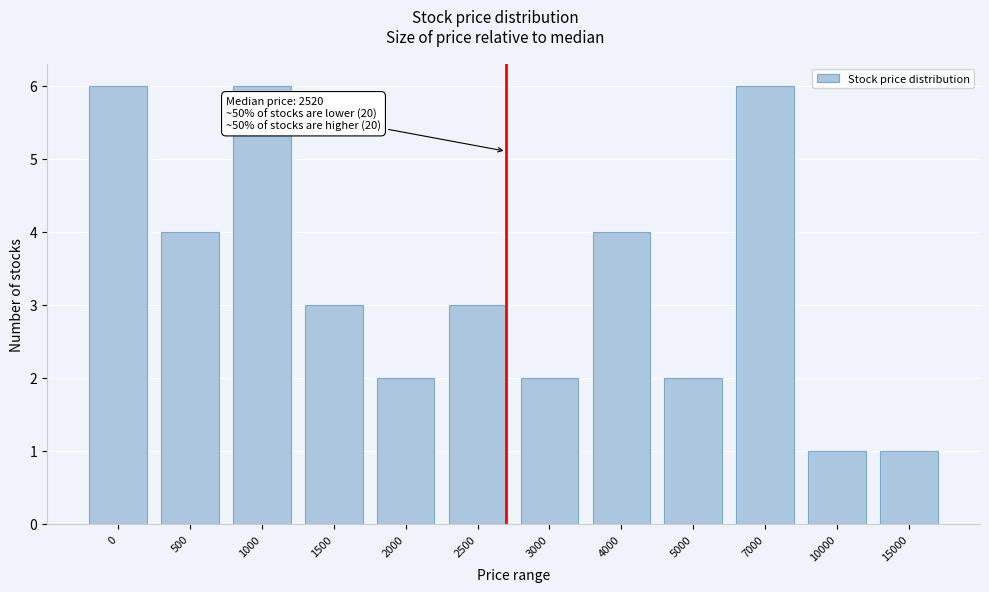

Reading left to right, list all the values displayed in this chart.

6	4	6	3	2	3	2	4	2	6	1	1